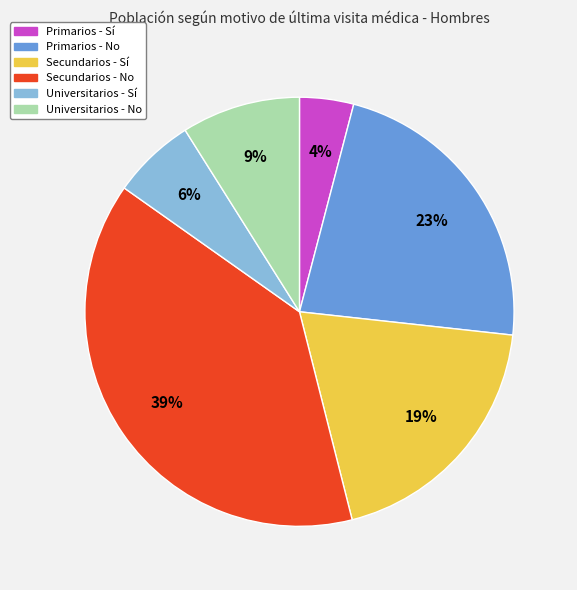

To the nearest percent, what is the average slice percentage?

17%